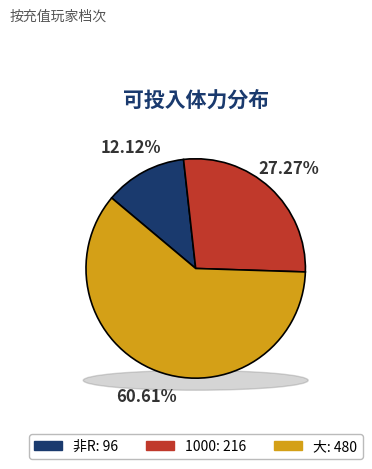

Rank the categories by value from lowest to highest.

非R, 1000, 大